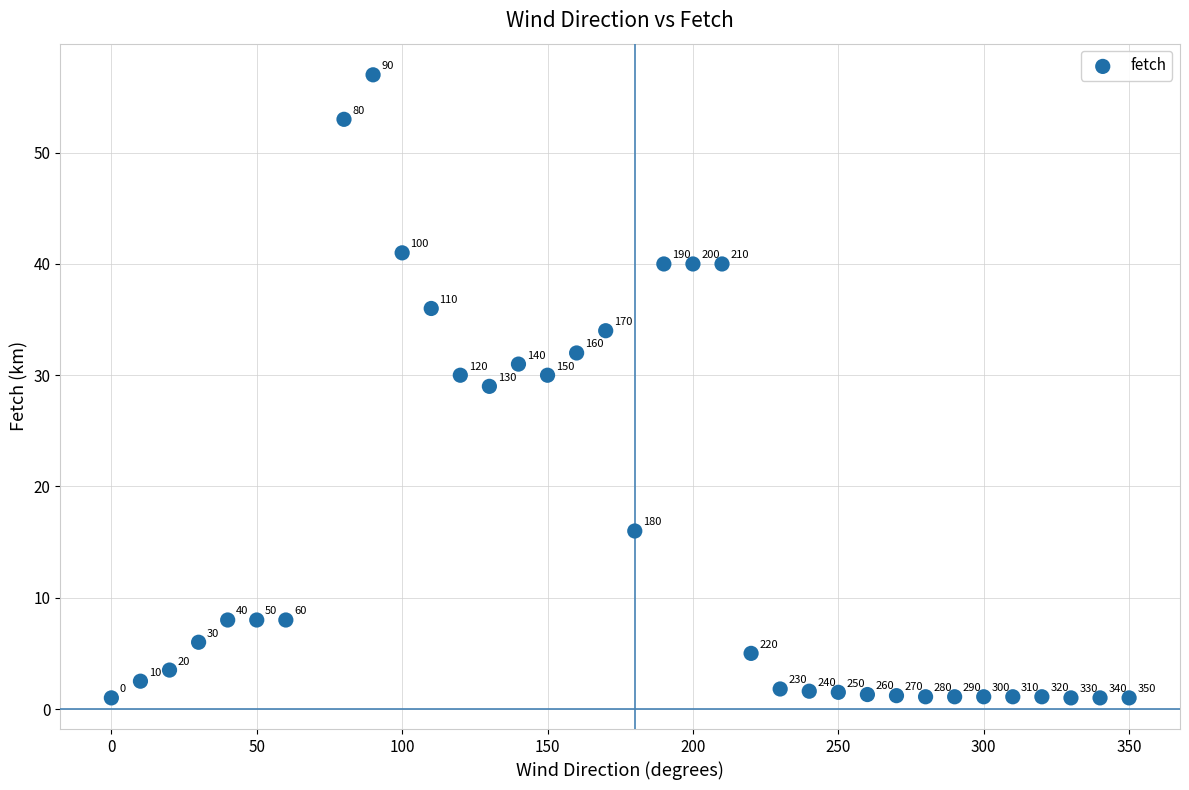

What is the range of Y values (max minus min)?

56.0